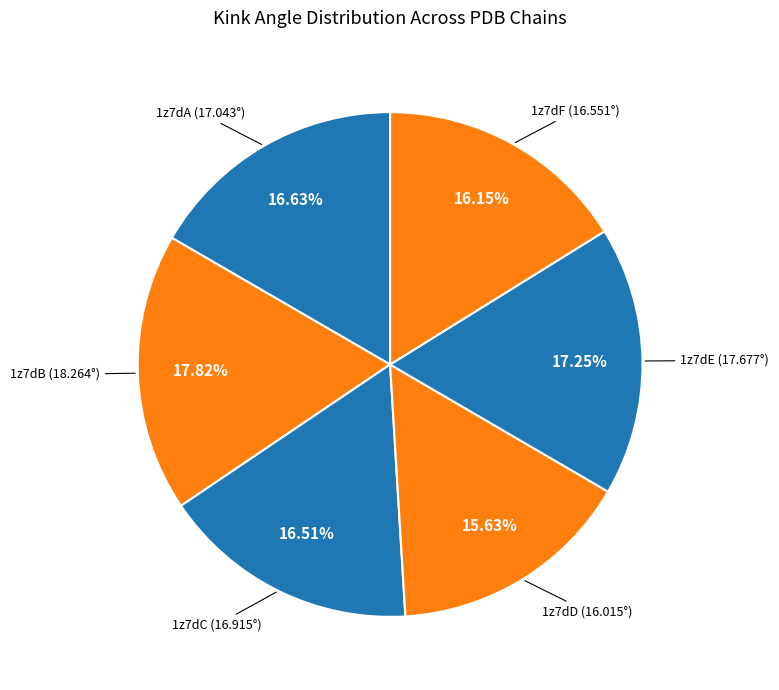

Count the number of slices in the pie.

6